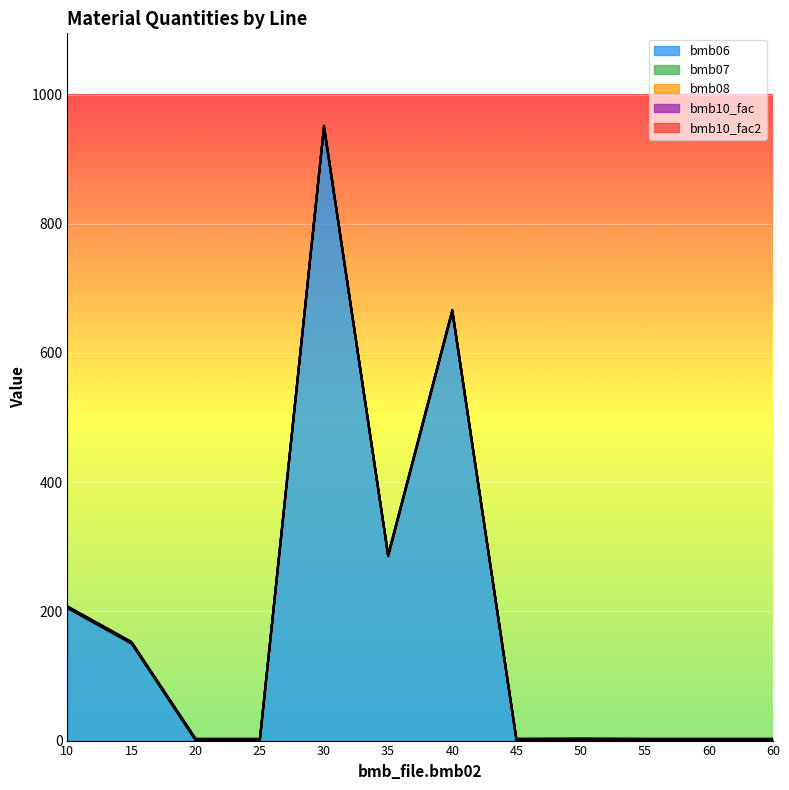

At which category does the chart reach its peak across all series?

30